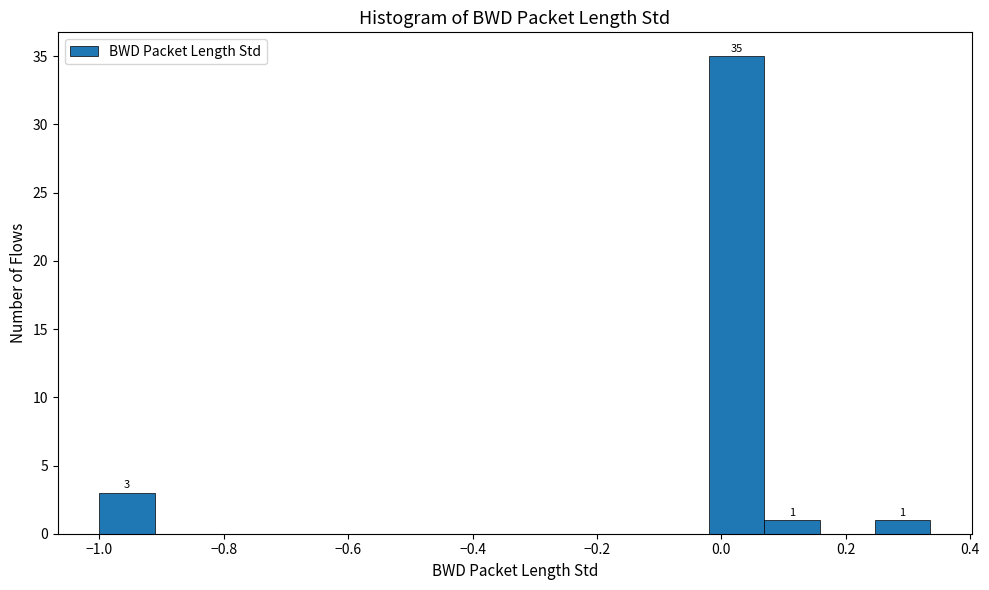

Which range on the x-axis has the tallest bar?

-0.02 to 0.06